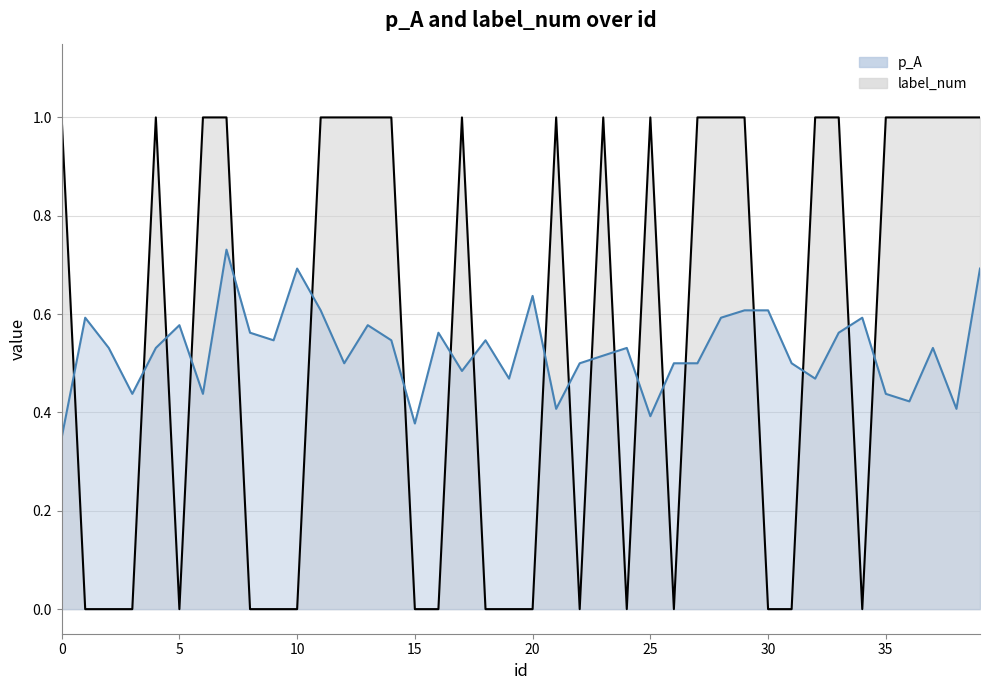

True or false: label_num and p_A cross at least once.

True